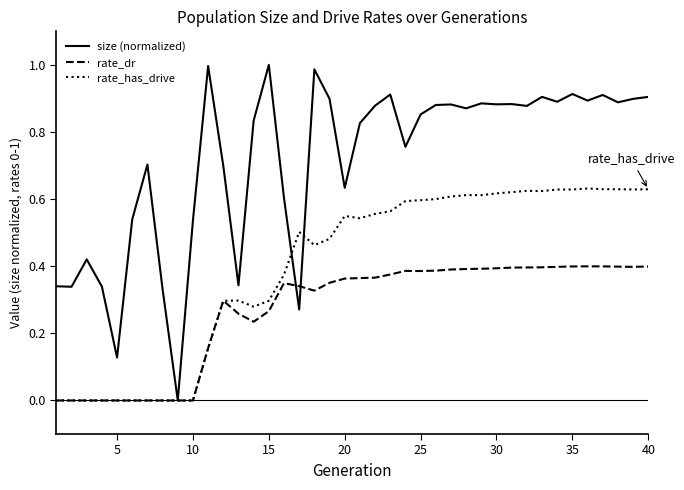

Which series has the largest total across all categories?

size (normalized)